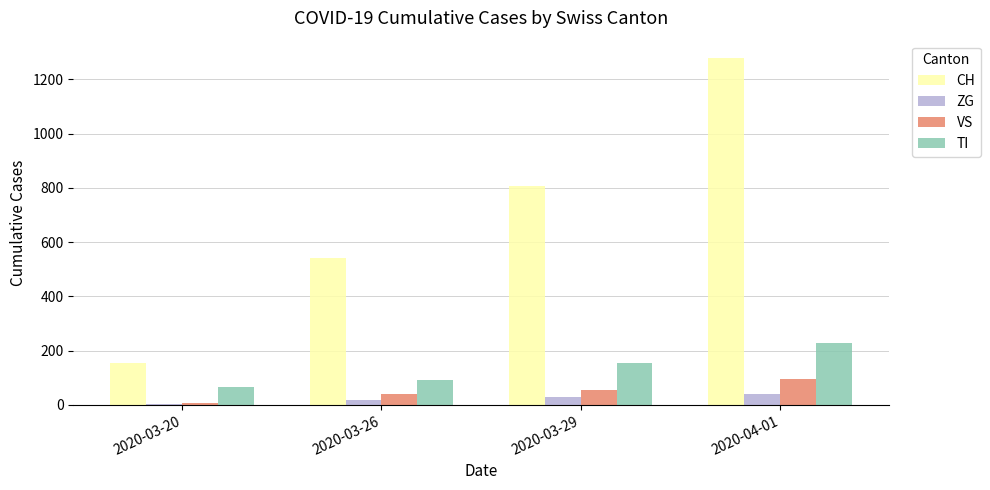

Reading left to right, list all the values displayed in this chart.

CH: 2020-03-20=155	2020-03-26=540	2020-03-29=806	2020-04-01=1279
ZG: 2020-03-20=5	2020-03-26=18	2020-03-29=29	2020-04-01=41
VS: 2020-03-20=6	2020-03-26=41	2020-03-29=54	2020-04-01=96
TI: 2020-03-20=67	2020-03-26=91	2020-03-29=155	2020-04-01=229